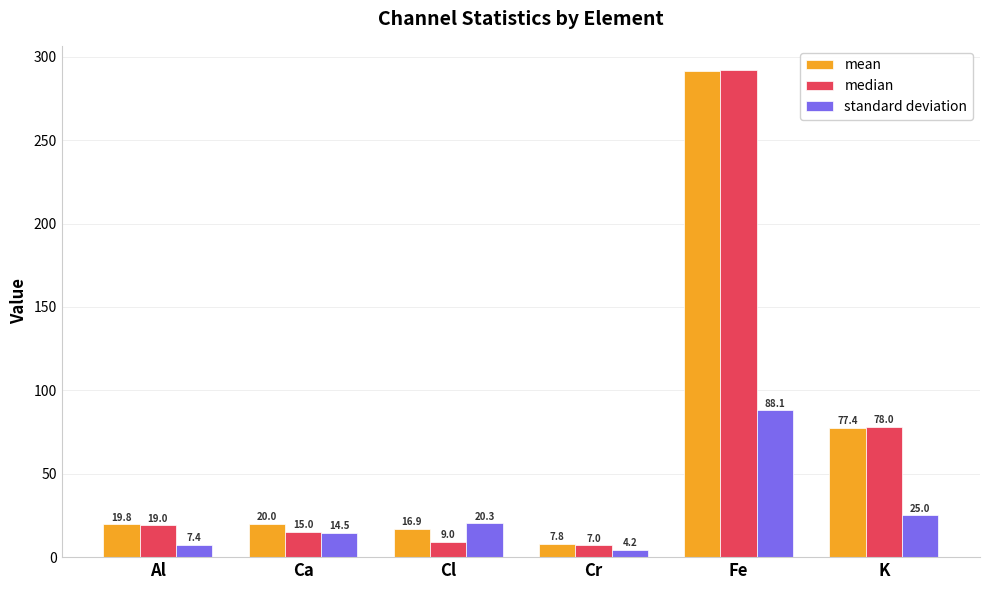

Rank the series at Cl from highest to lowest value.

standard deviation, mean, median